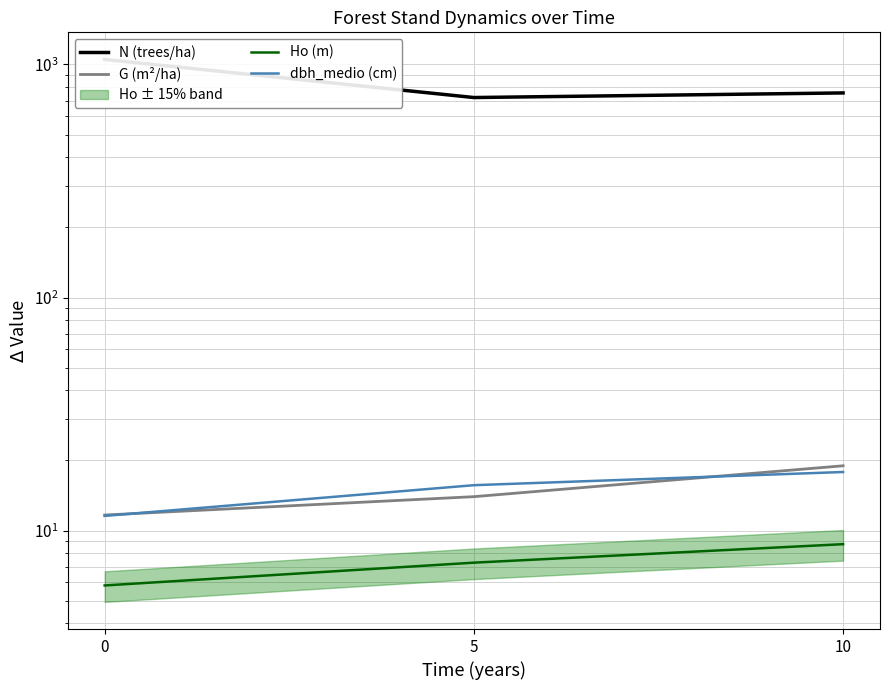

What is the difference between the maximum and minimum values in the dbh_medio (cm) series?

6.3